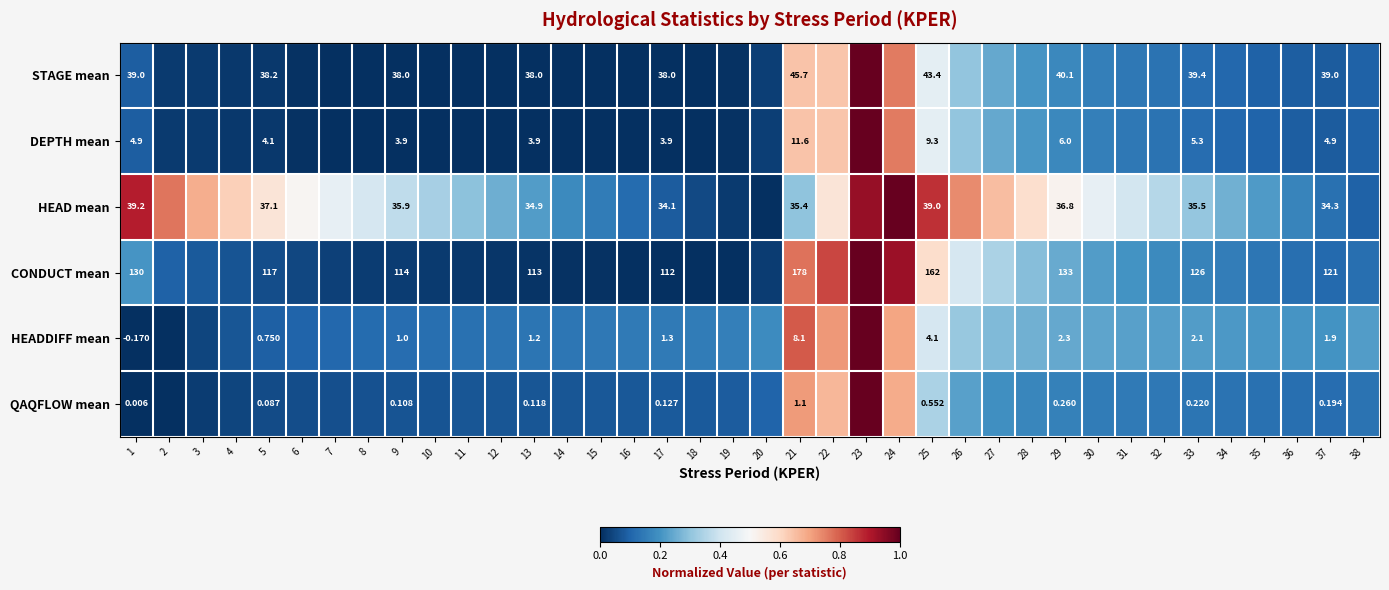

Which label corresponds to the largest value in the chart?

23